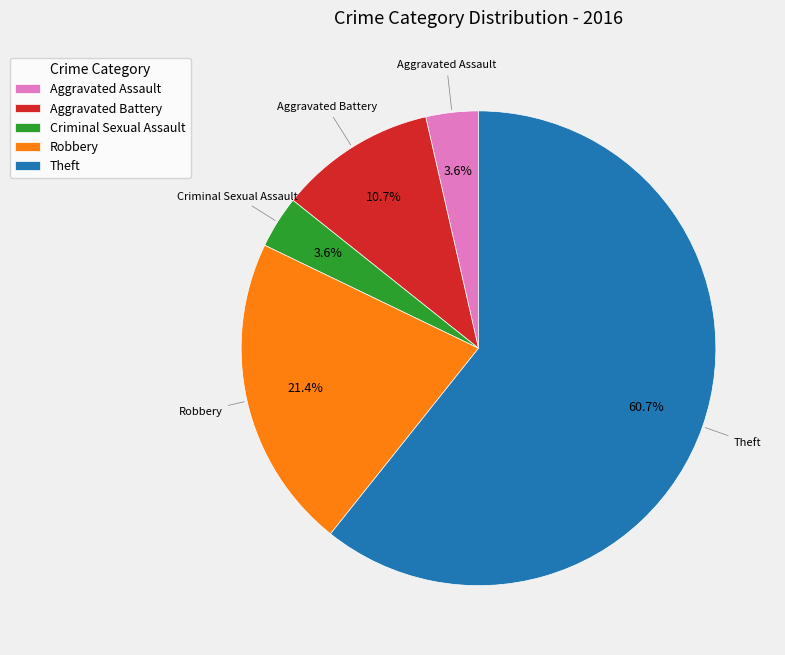

Is it true that Aggravated Assault is 4% of the pie?

True